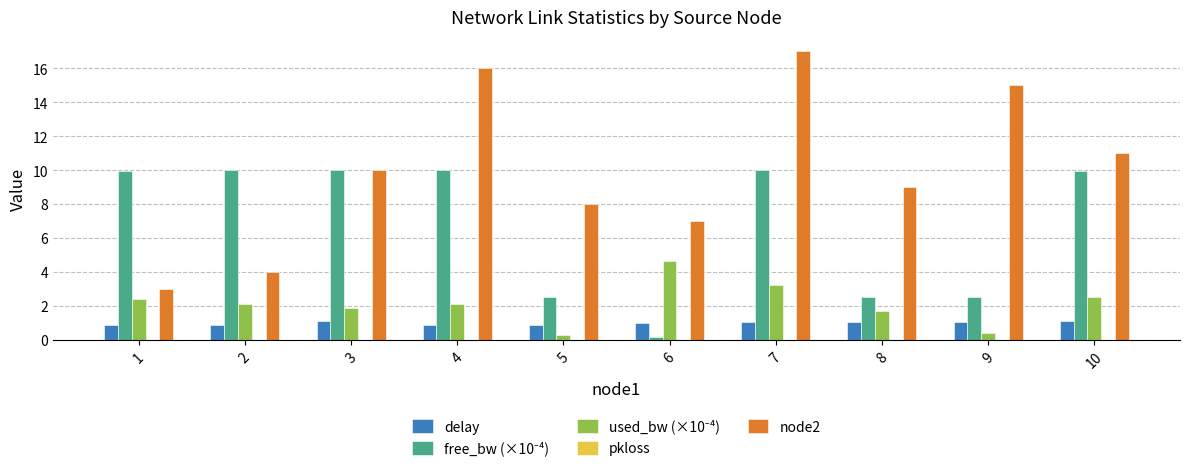

Which series changed the most between 8 and 9?

node2